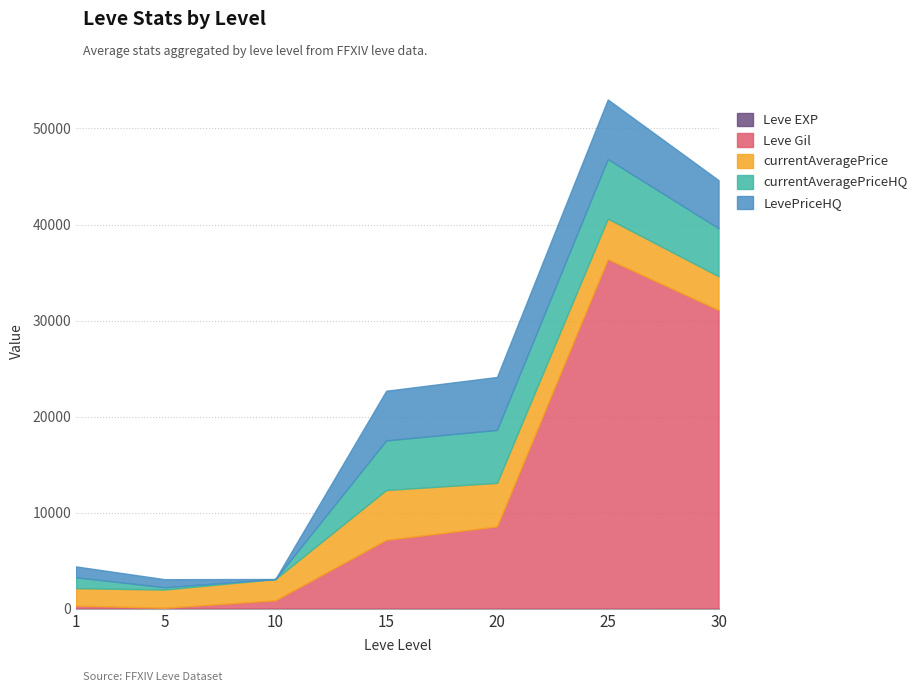

Reading right to left, list all the values displayed in this chart.

Leve EXP: 30=31	25=12	20=9	15=7	10=3	5=1	1=1
Leve Gil: 30=31070	25=36390	20=8570	15=7170	10=880	5=110	1=330
currentAveragePrice: 30=3519	25=4218	20=4530	15=5186	10=2219	5=1893	1=1820
currentAveragePriceHQ: 30=5000	25=6200	20=5512	15=5168	10=0	5=238	1=1131
LevePriceHQ: 30=5000	25=6200	20=5512	15=5168	10=0	5=841	1=1131